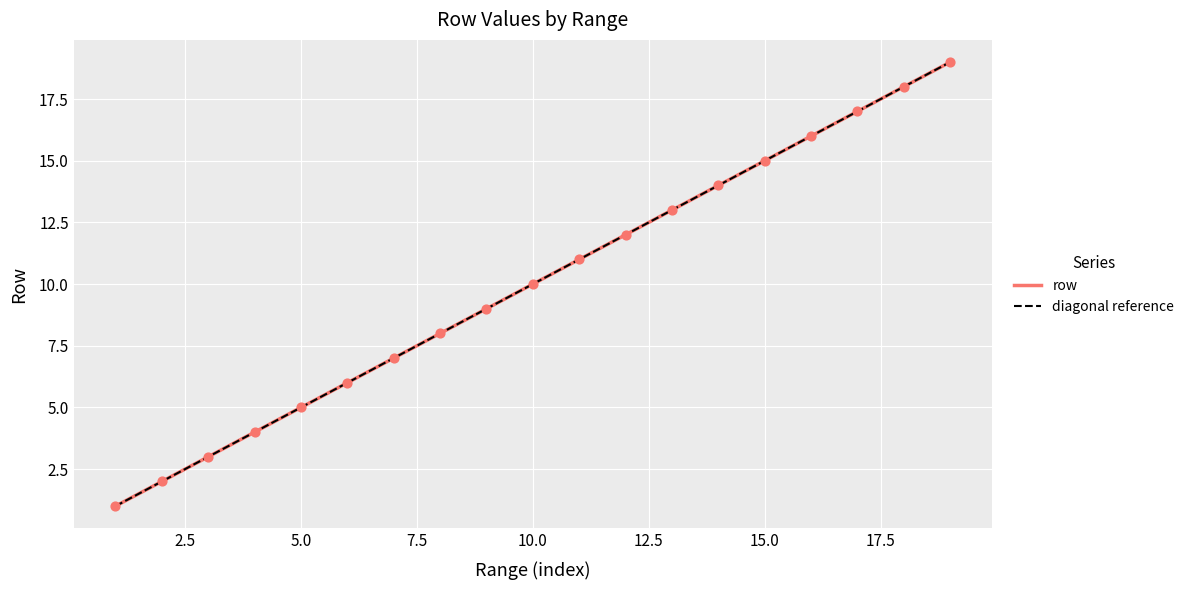

Between 1 and 1, which is larger?

1